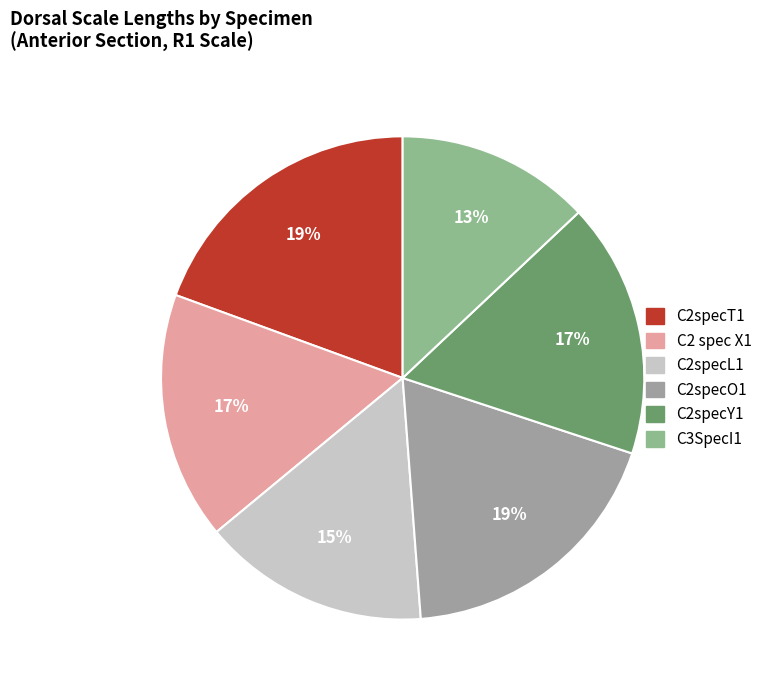

How much of the chart is everything except C2 spec X1?

83.4%